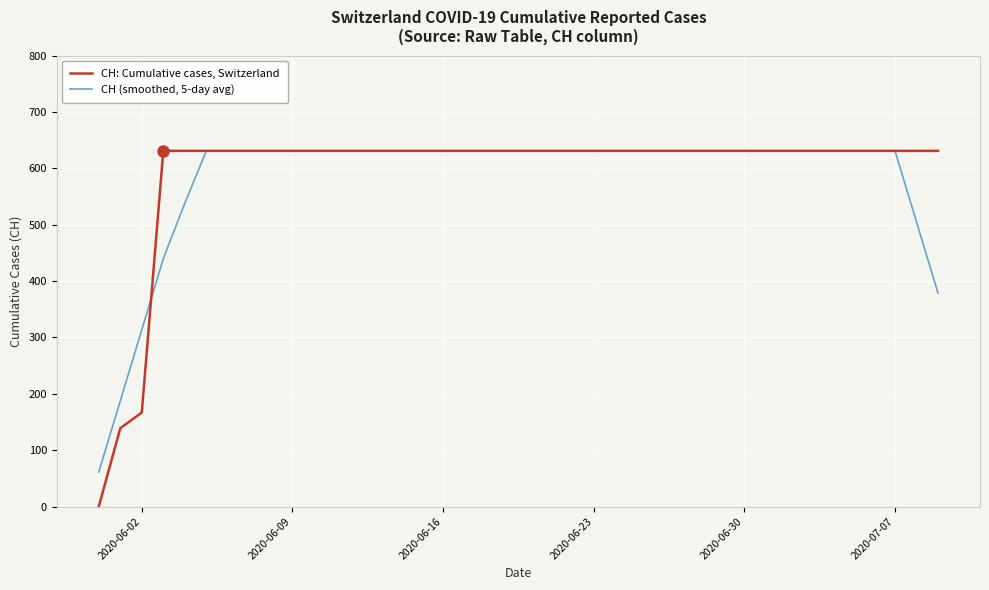

How many lines are shown in the chart?

2